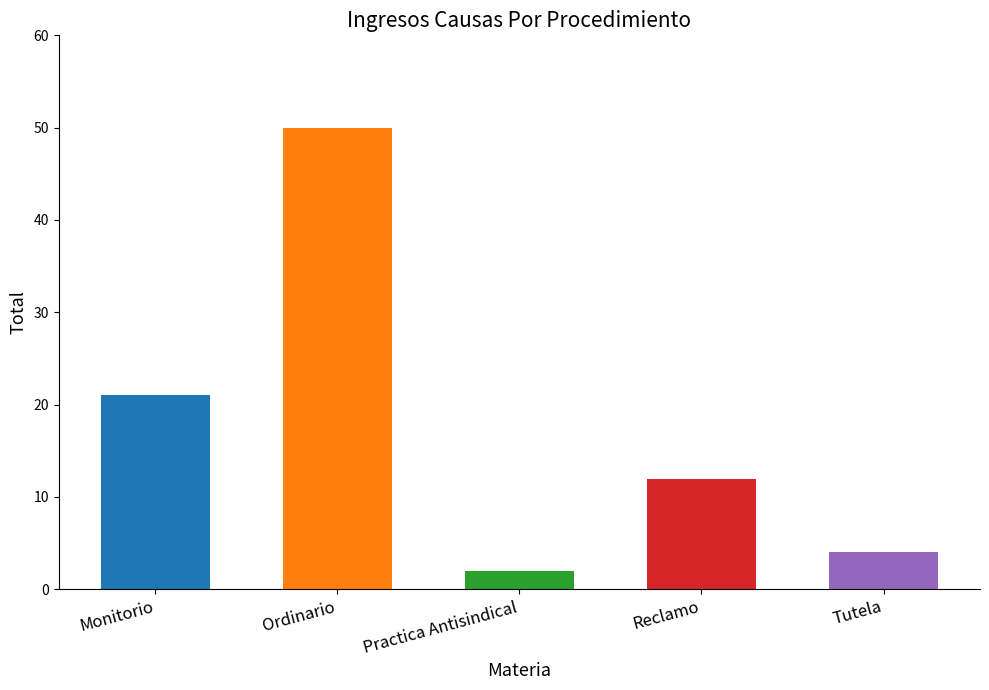

What is the change in value from Practica Antisindical to Tutela?

+2